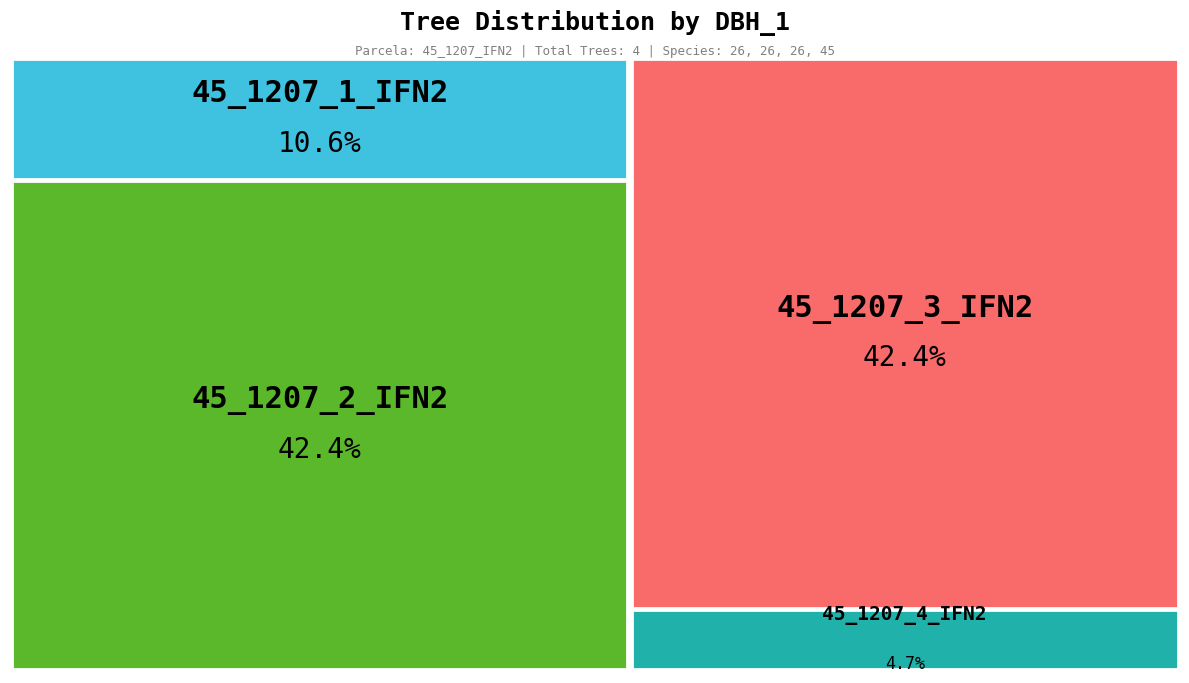

Combined, do 45_1207_2_IFN2 and 45_1207_1_IFN2 account for over 50%?

Yes